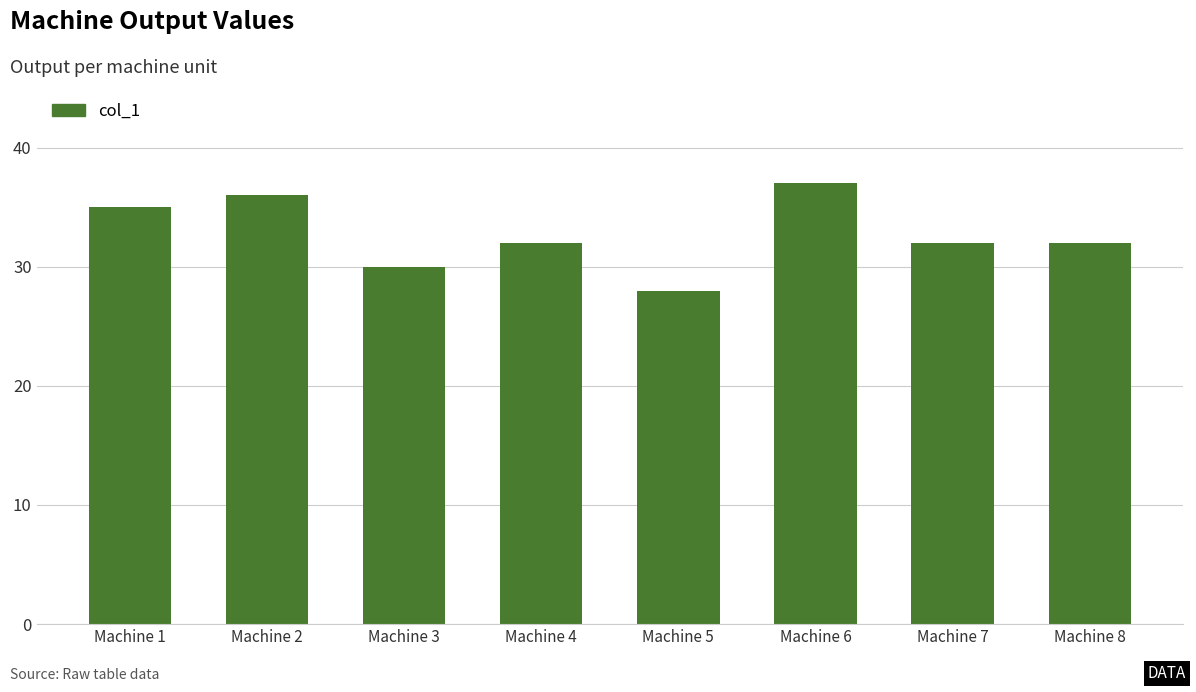

Is it true that the value at Machine 4 is 20?

False